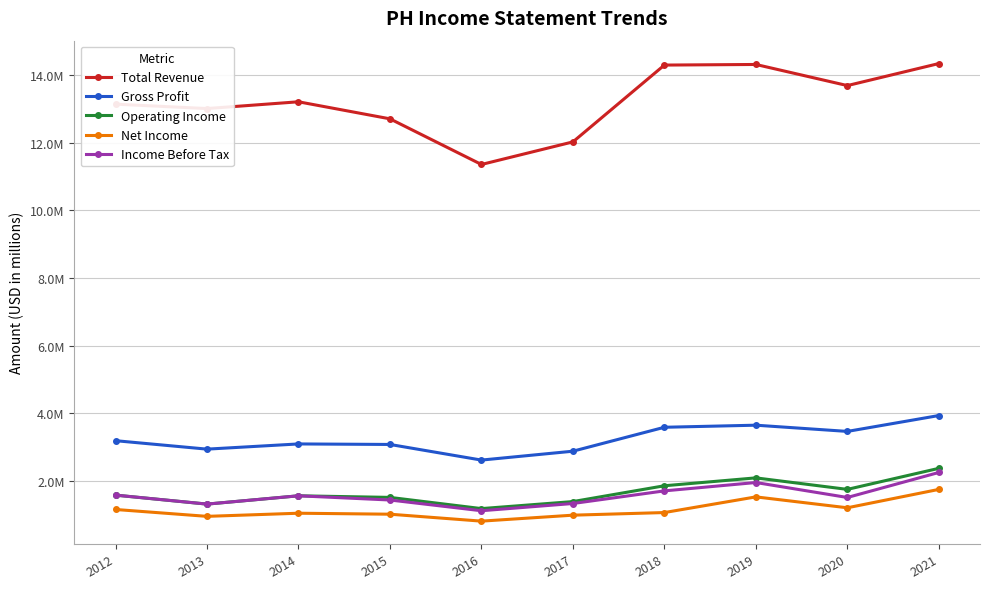

True or false: Net Income has a value of 1682558 at 2015.

False